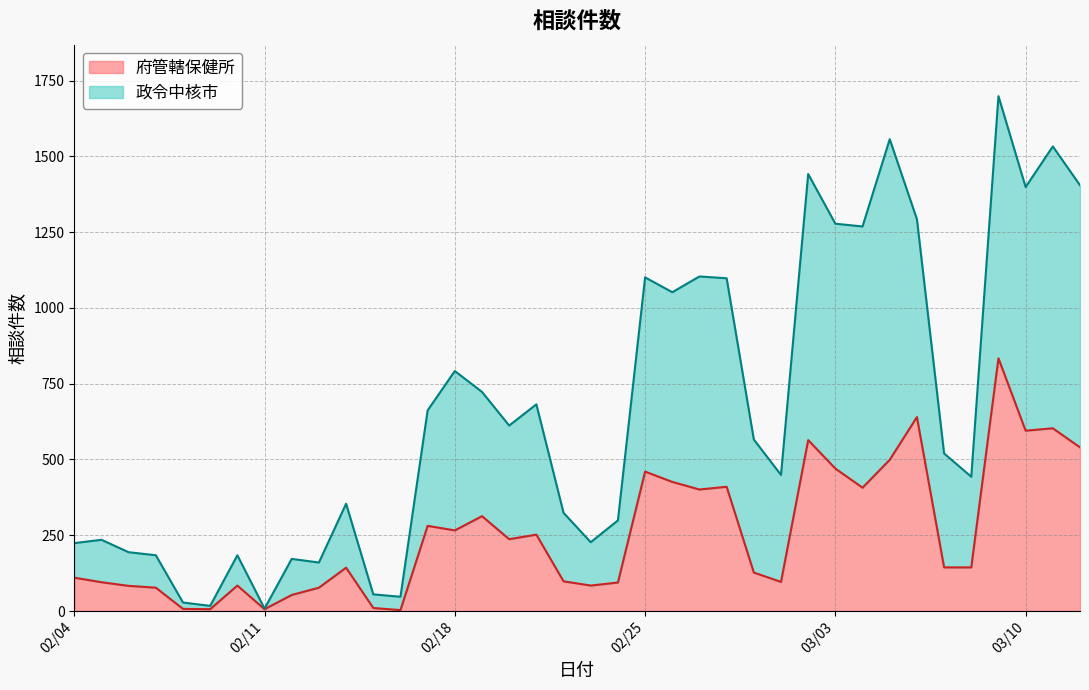

What is the difference between the 政令中核市 values at 2020-03-11 and 2020-02-09?

1516